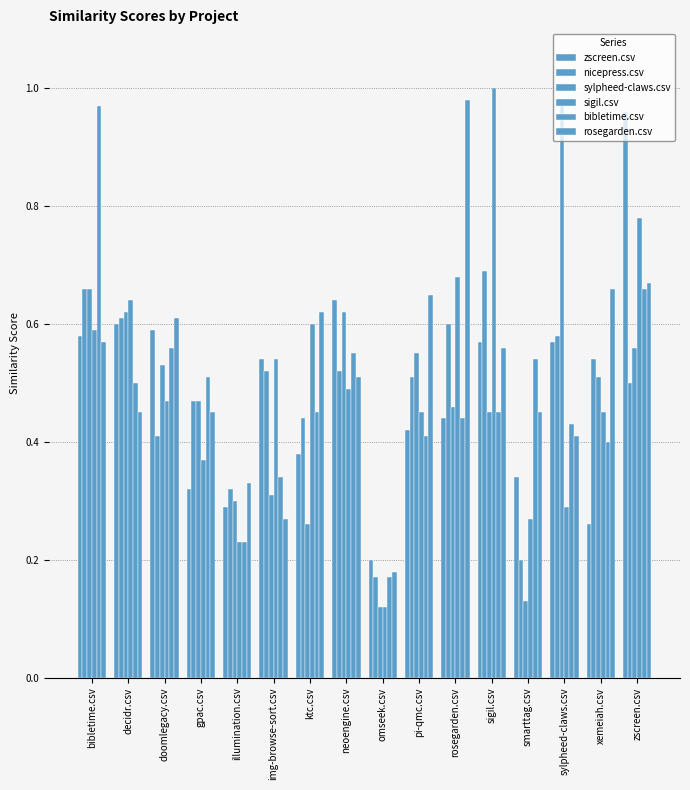

Are the bars grouped side by side (vs. stacked)?

Yes